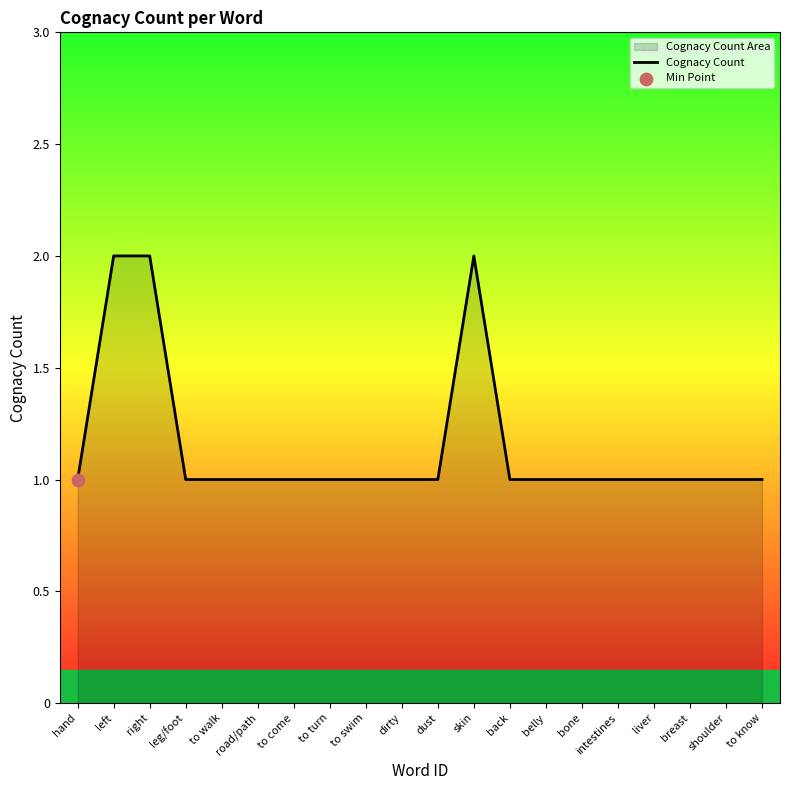

What is the ratio of the value at left to the value at belly?

2.0